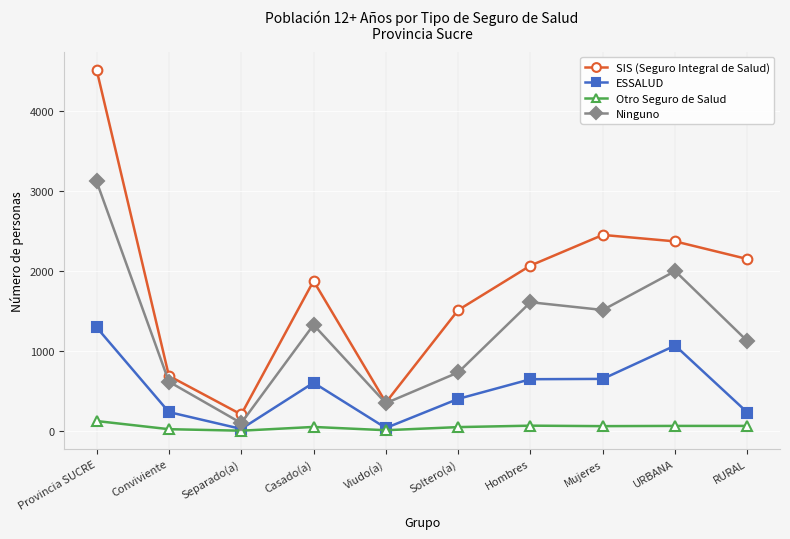

What is the minimum value for Otro Seguro de Salud?

1